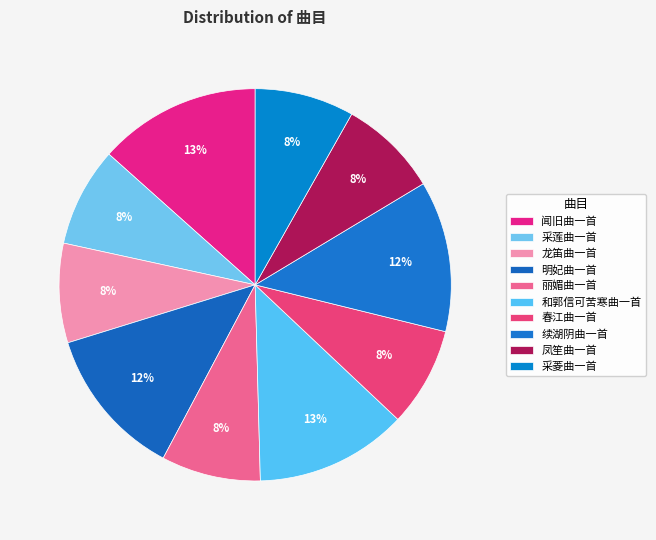

Count the number of slices in the pie.

10